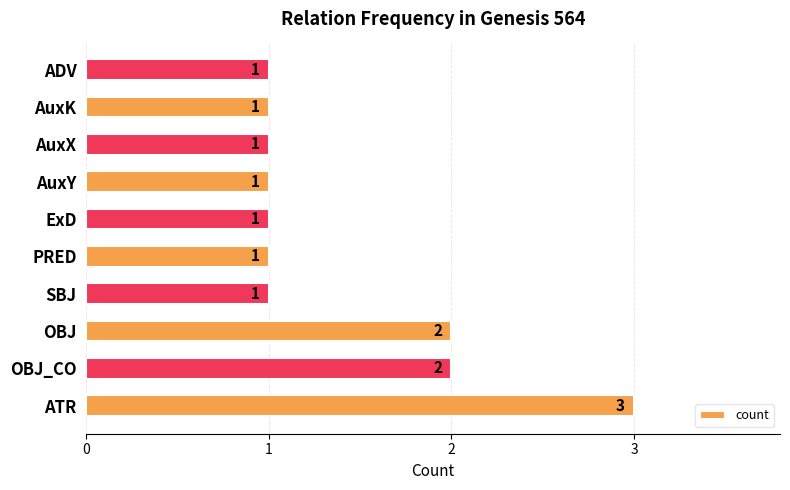

What is the sum of the values at OBJ_CO and SBJ?

3